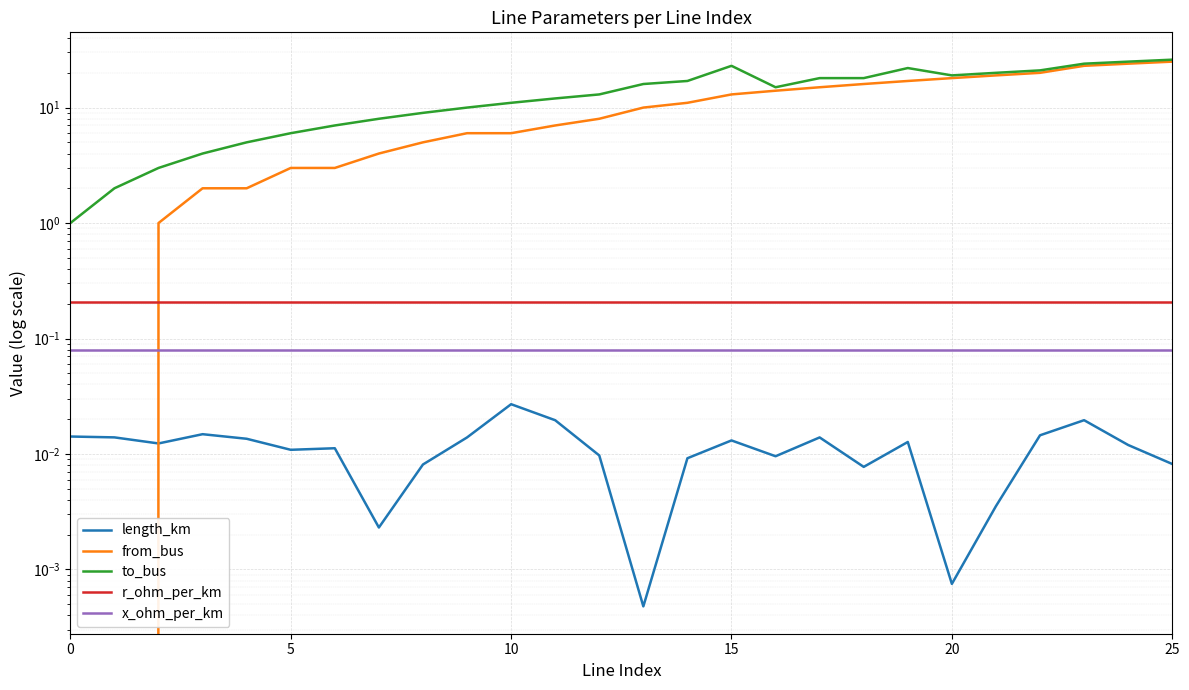

What is the difference between the highest and lowest values at 6?

7.0